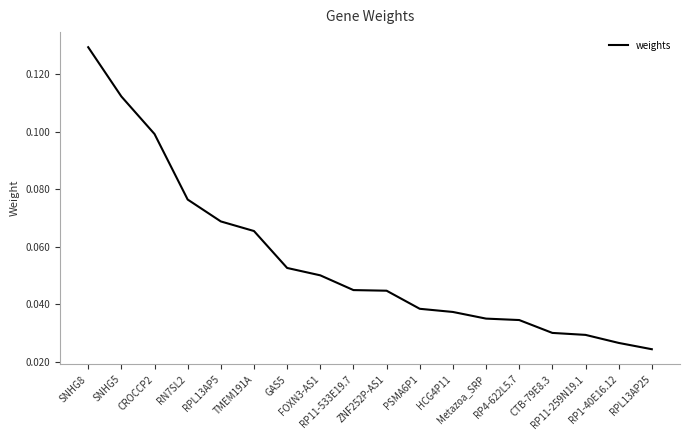

How many lines are shown in the chart?

1